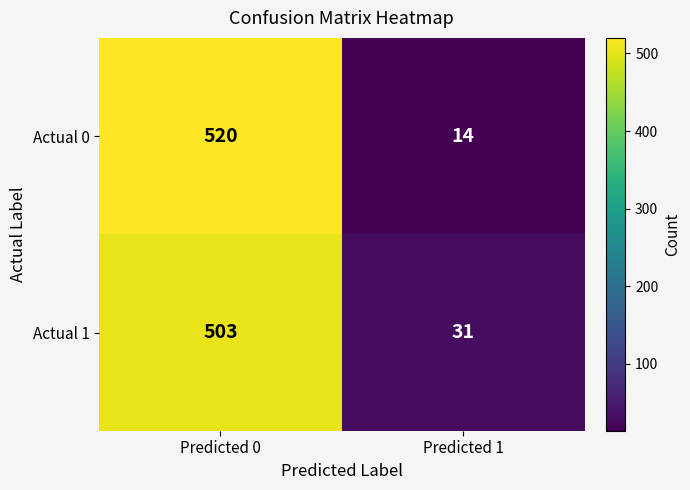

What value does the Actual 0 series have at Predicted 0, to the nearest 50?

500